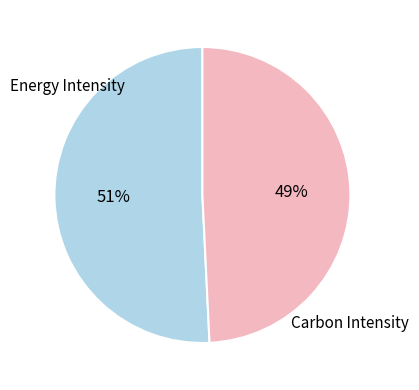

Is there a majority slice in this chart?

Yes